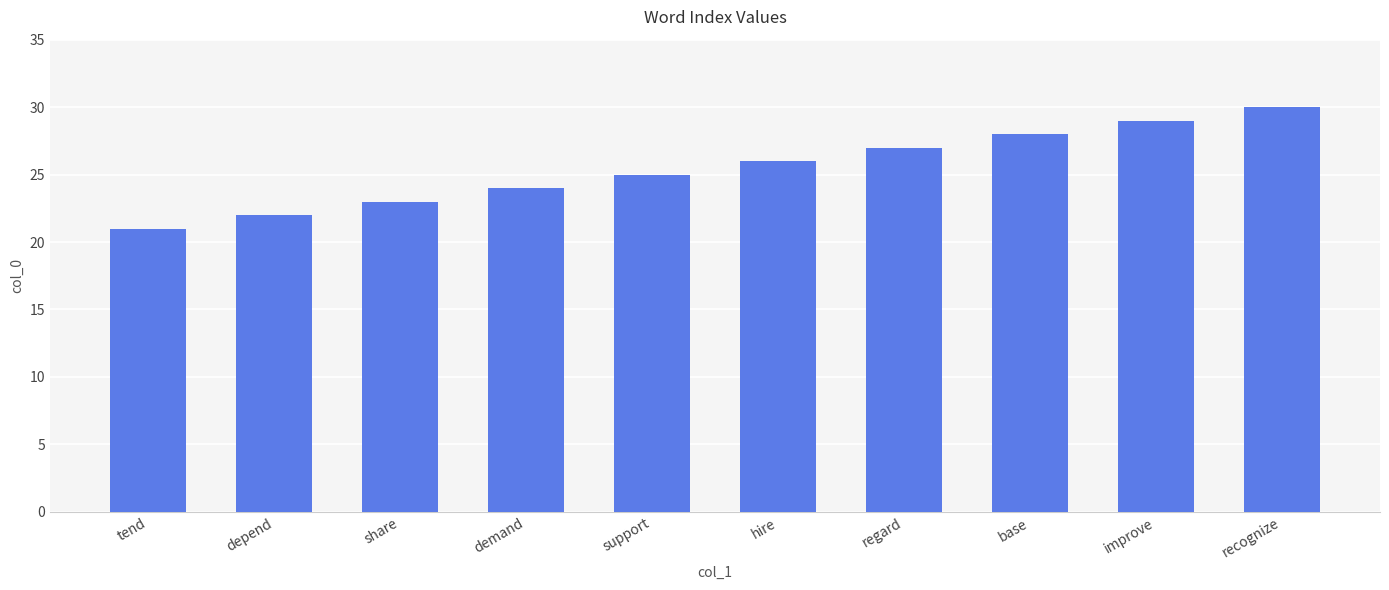

What is the greatest value displayed?

30